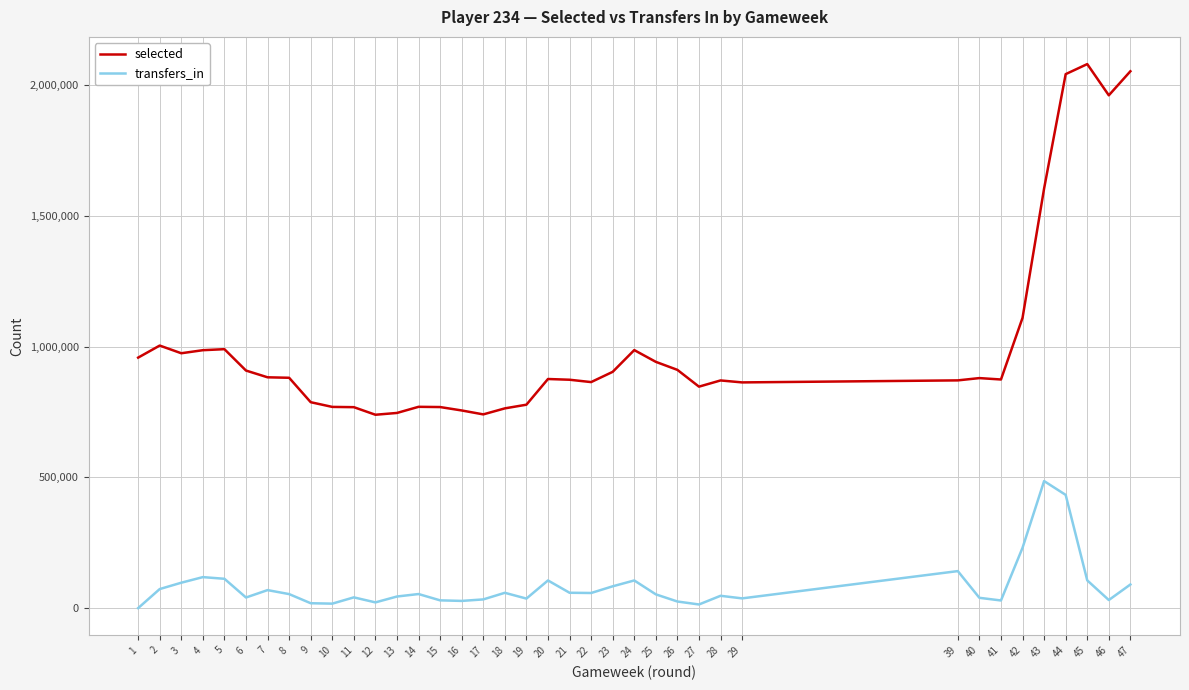

At 43, list the series in order from largest to smallest.

selected, transfers_in